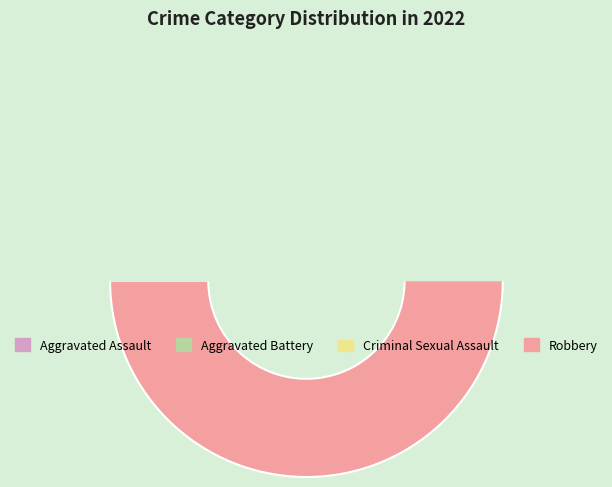

Count the number of slices in the pie.

4